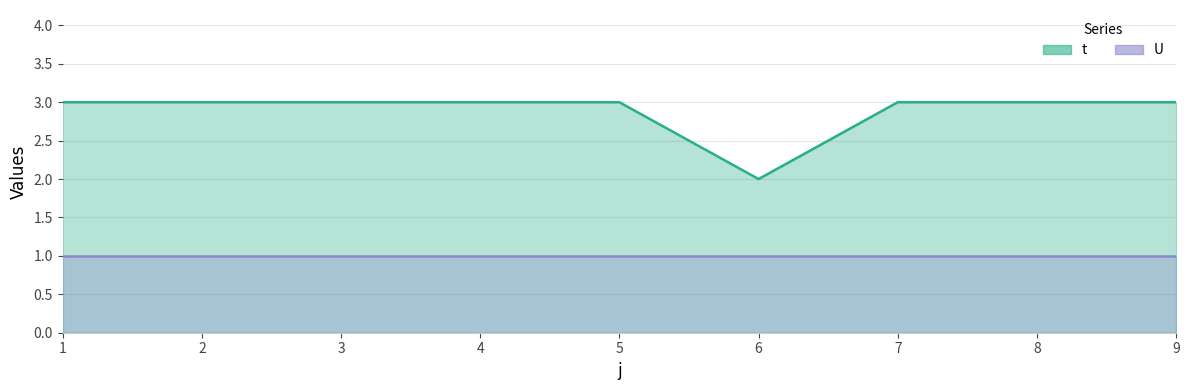

True or false: the data shows 1 at 9.

False